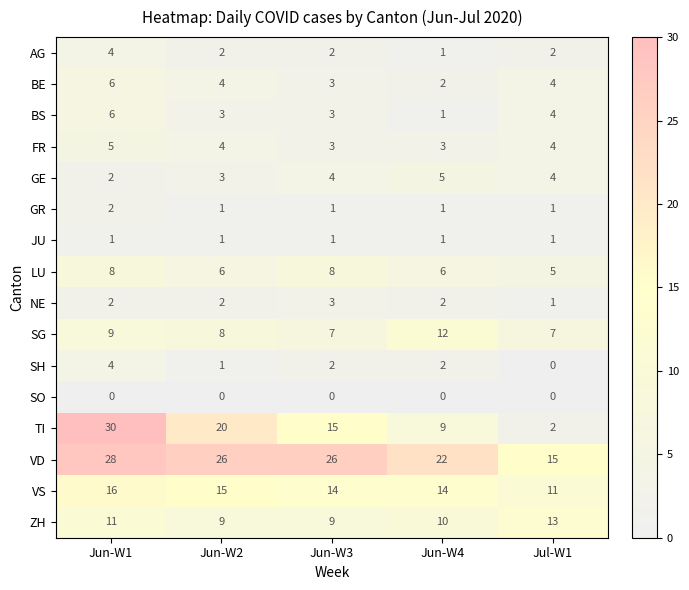

How many distinct data groups are displayed?

16